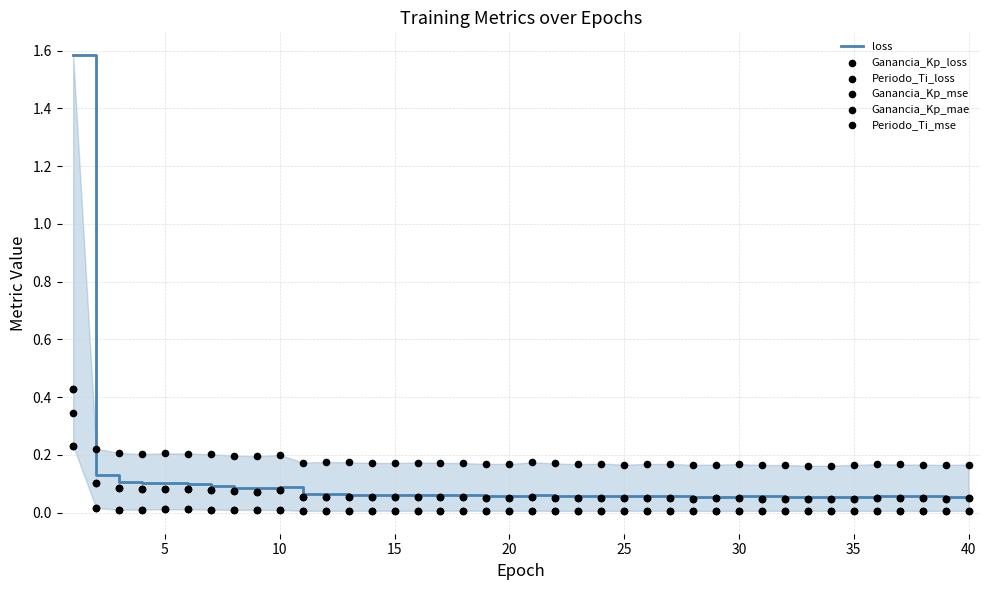

Which series has the largest Y range (max minus min)?

loss